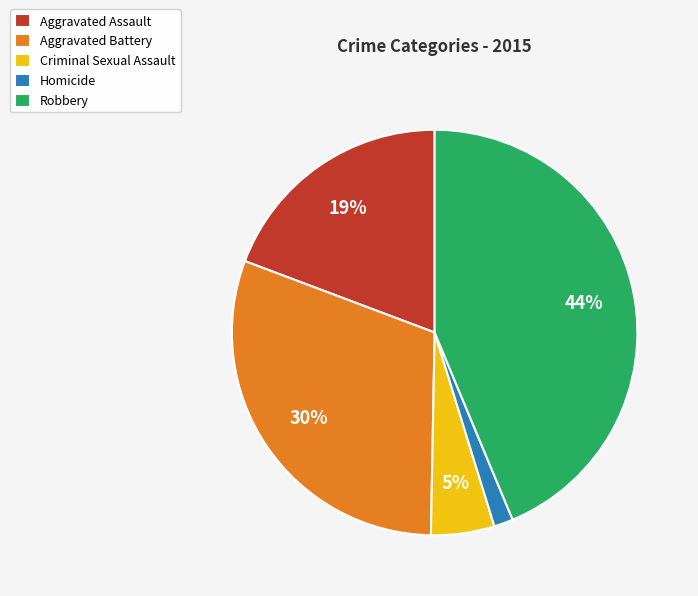

Combined, do Robbery and Aggravated Assault account for over 50%?

Yes